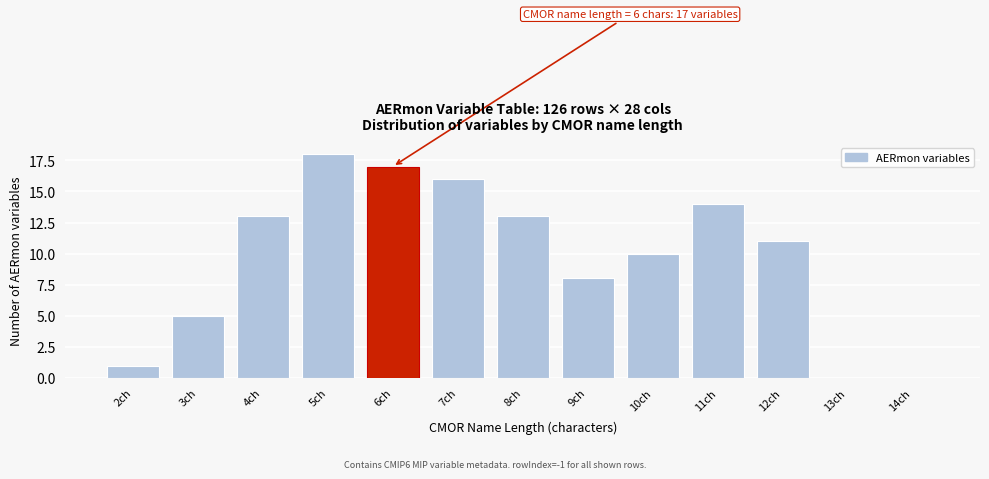

Reading left to right, what are all the values shown in this chart?

2ch=1	3ch=5	4ch=13	5ch=18	6ch=17	7ch=16	8ch=13	9ch=8	10ch=10	11ch=14	12ch=11	13ch=0	14ch=0